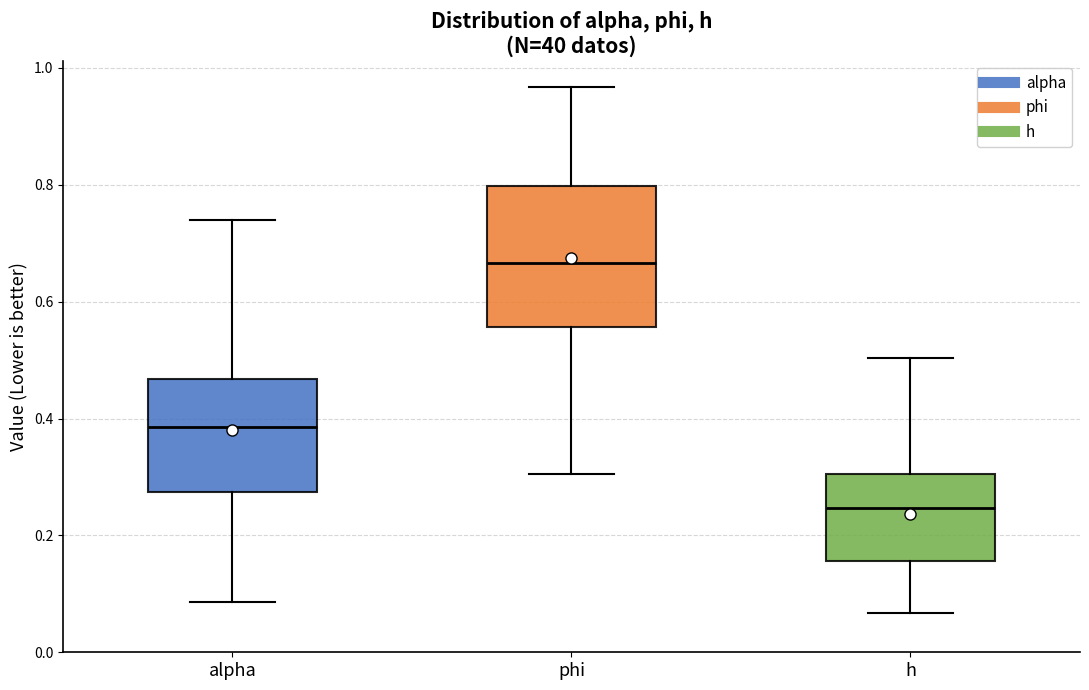

Reading left to right, transcribe this box plot: for each box, give where its median line is, the range the box spans, and where its two whiskers end, as read against the y-axis. The values are not printed on the chart, so give them approximately, as read against the axis.

alpha: median 0.38, box 0.28 to 0.46, whiskers 0.08 to 0.74
phi: median 0.66, box 0.56 to 0.80, whiskers 0.30 to 0.96
h: median 0.24, box 0.16 to 0.30, whiskers 0.06 to 0.50